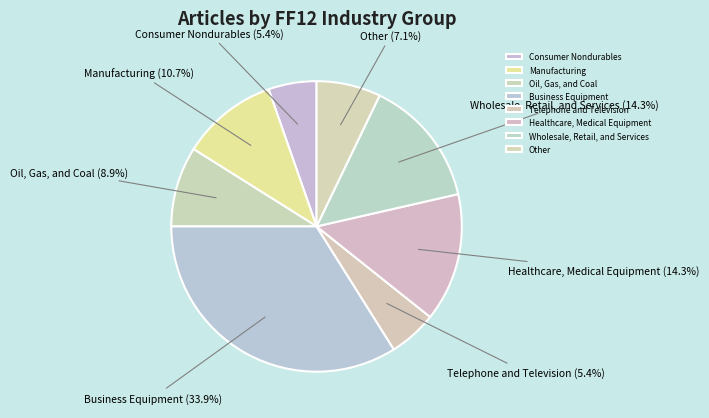

Is there a majority slice in this chart?

No